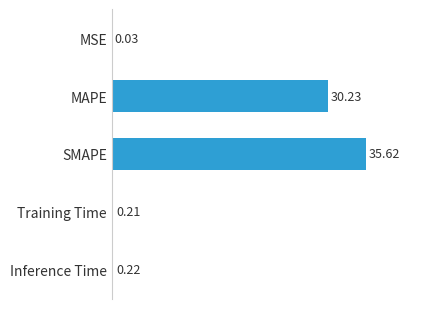

At which label is the value closest to 17?

MAPE